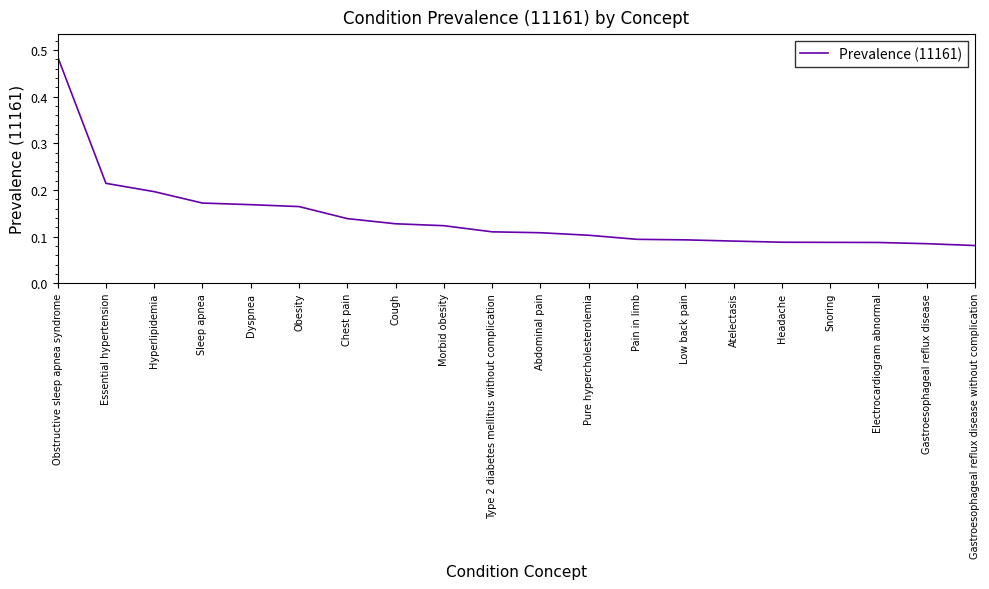

Which label corresponds to the largest value in the chart?

Obstructive sleep apnea syndrome